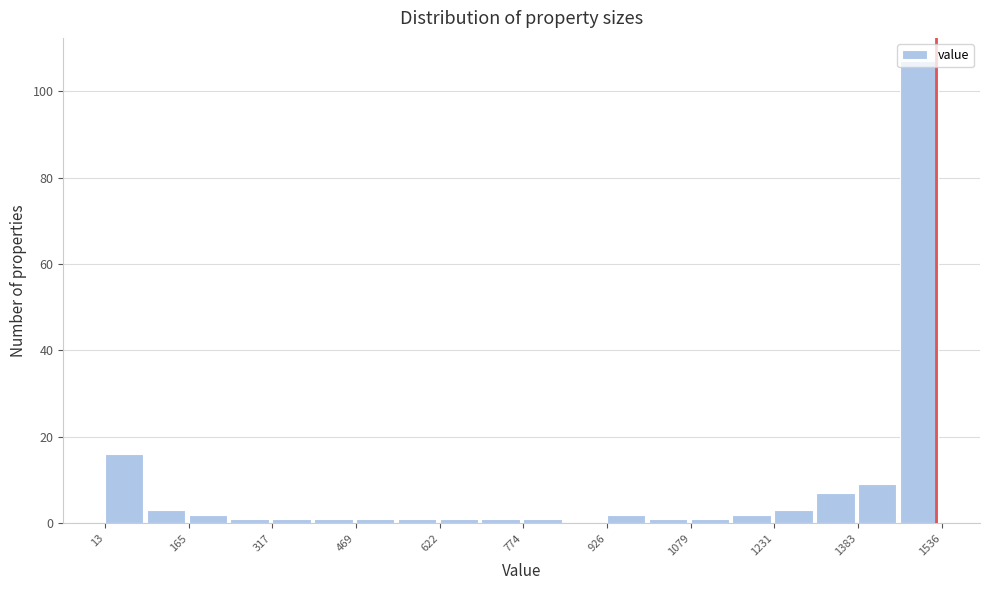

Around what value on the x-axis is the tallest bar? Give the approximate position of its centre, as read against the axis.

1500